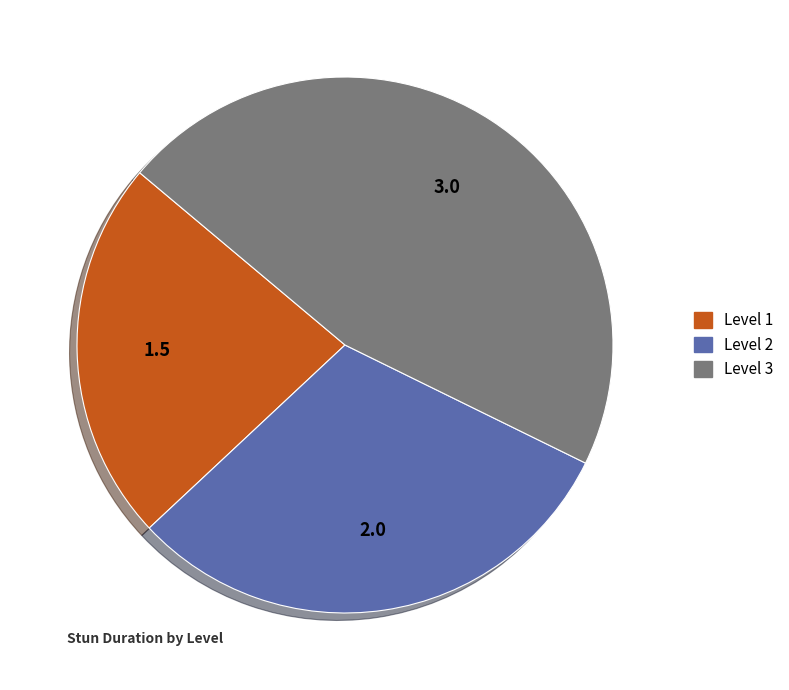

Which slice is the smallest?

Level 1